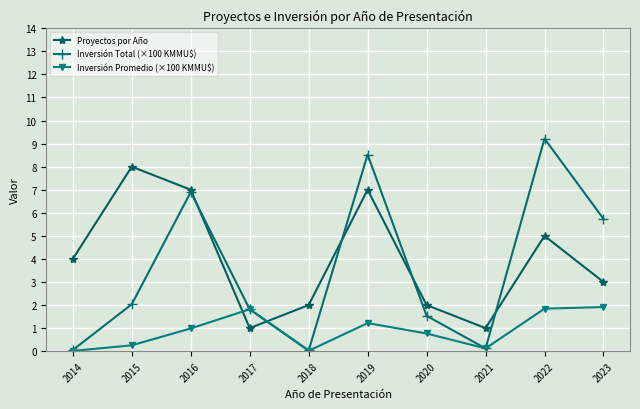

At how many categories does at least one series exceed 6?

4